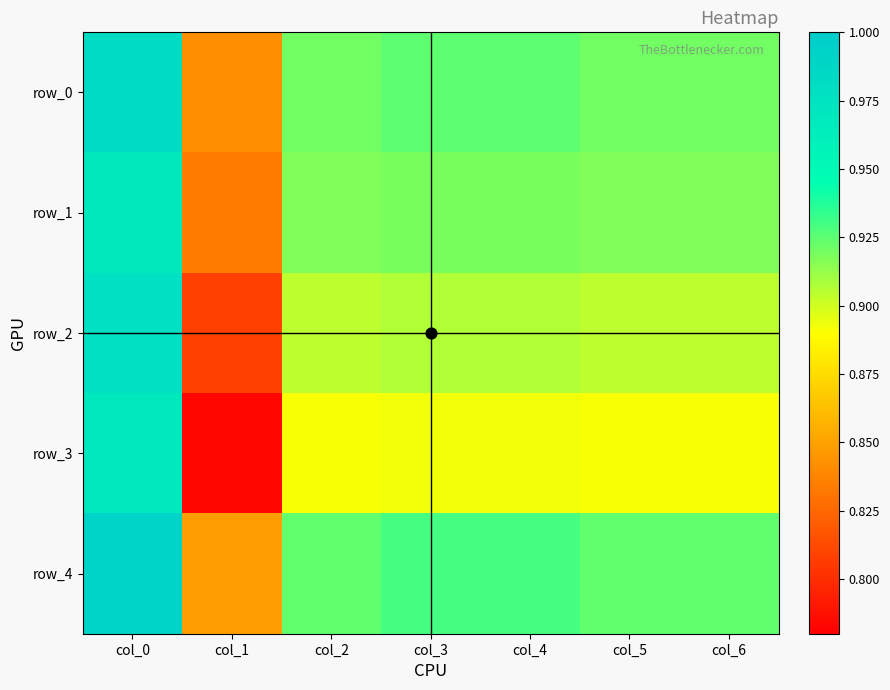

The value of row_0 at col_1 is 0.8. True or false?

True